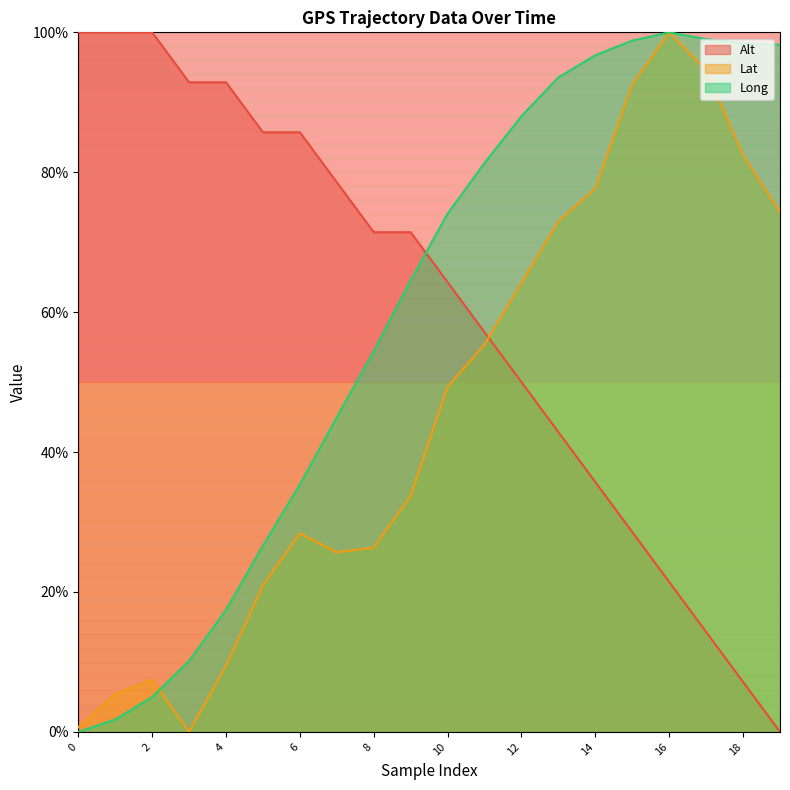

How many times do Lat and Long cross each other?

1